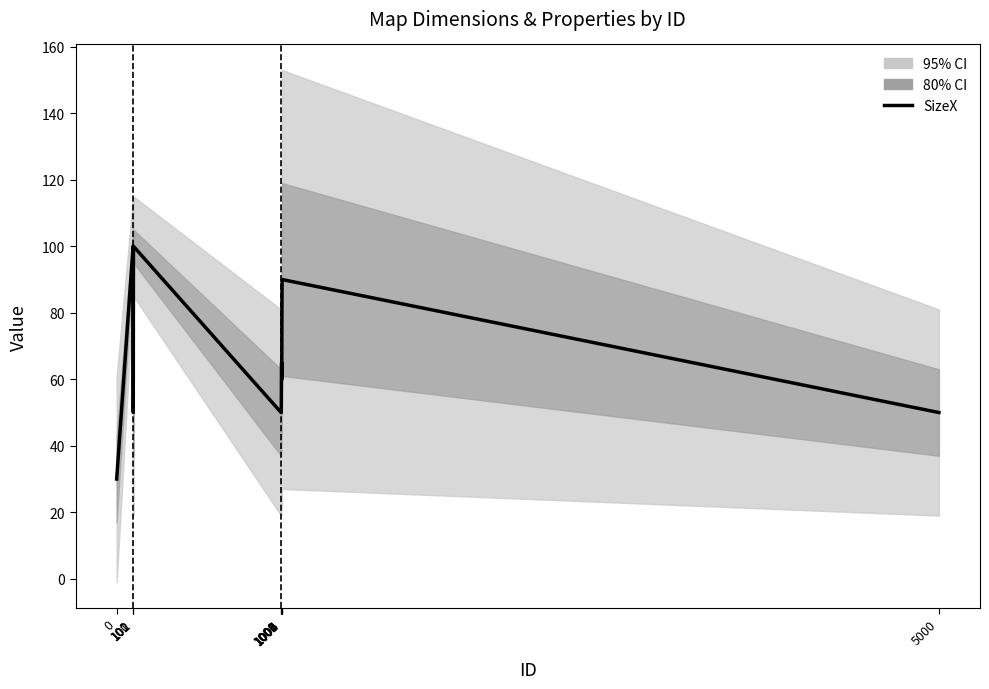

Rank the categories by value from highest to lowest.

100, 102, 1006, 1005, 1003, 1002, 1004, 101, 1000, 1001, 5000, 0